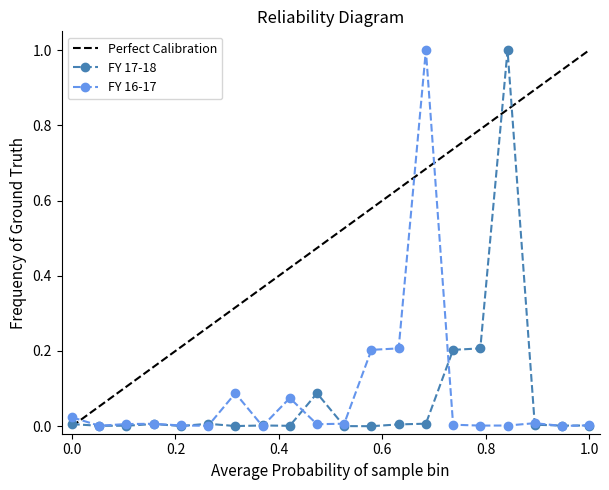

What is the value of the FY 16-17 Count point at the 14th from the left?

1.0